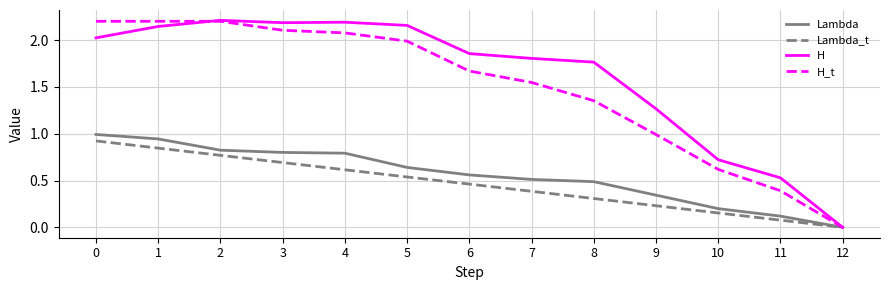

True or false: Lambda has more than 2 points higher than both neighbors.

False